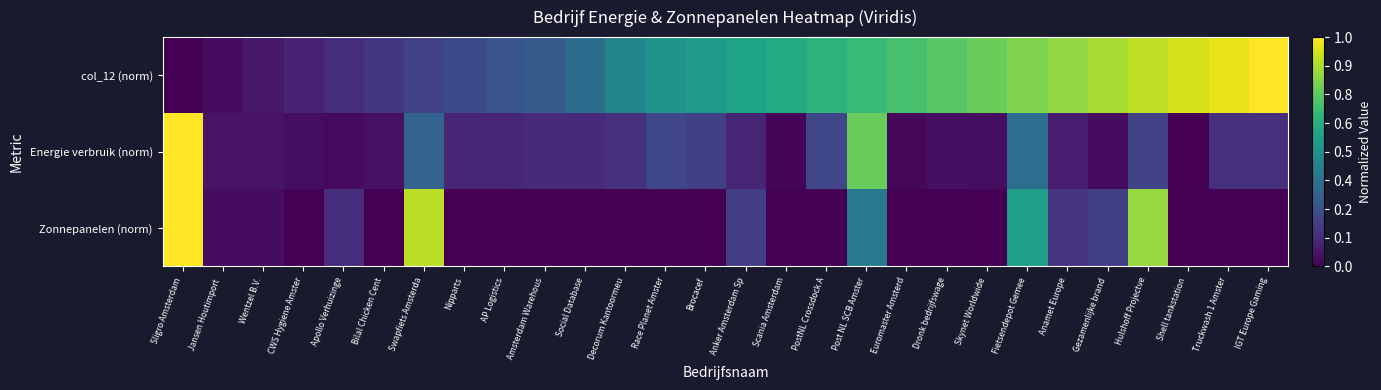

Which series has the largest range (max minus min)?

col_12 (norm)